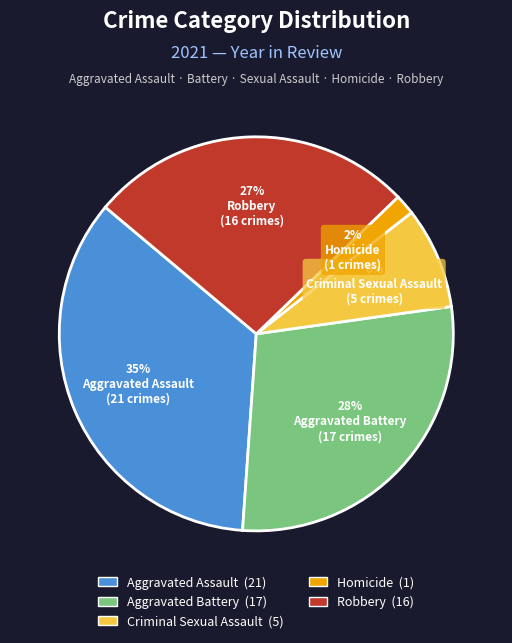

True or false: Robbery accounts for 12% of the total.

False